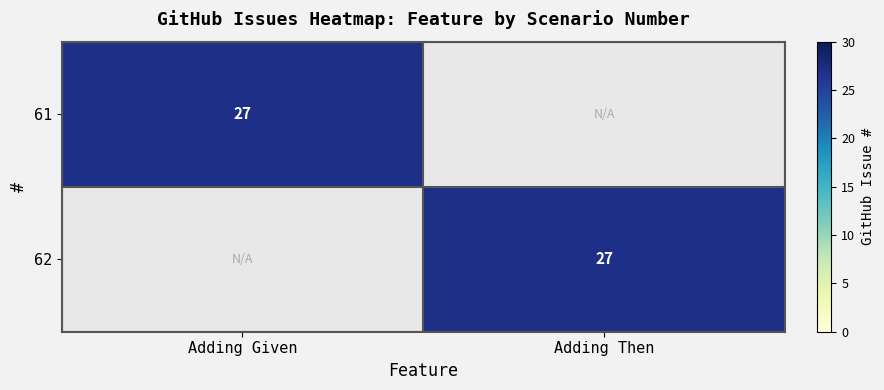

True or false: 62 has a value of 27 at Adding Then.

True